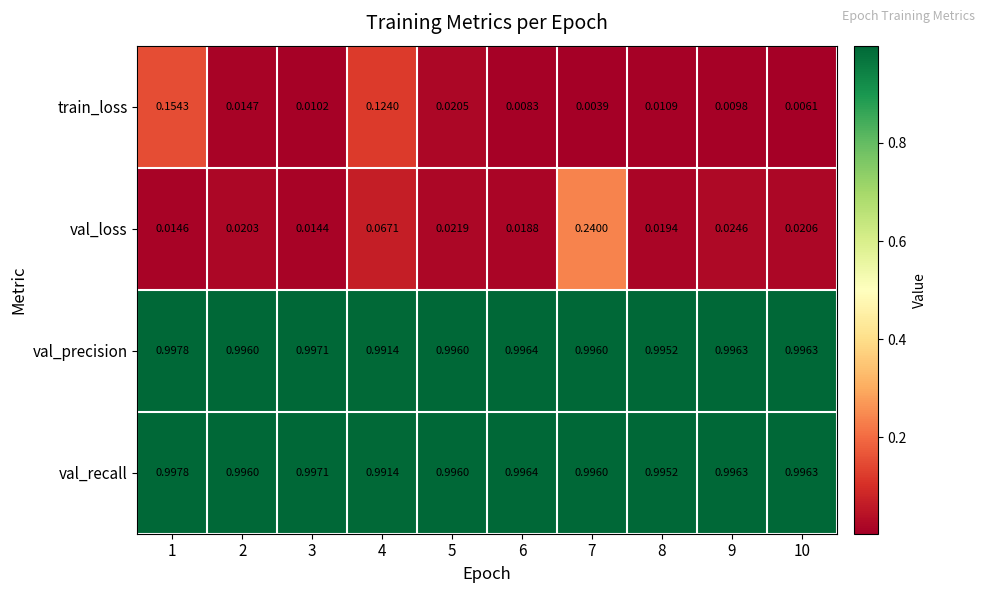

Is the value of val_recall at 3 greater than the value of val_precision at 4?

Yes